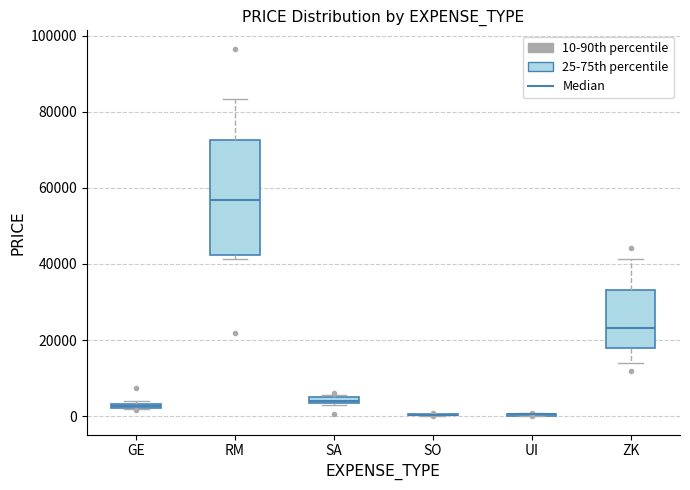

Which box is the tallest, from its lower edge to its upper edge?

RM